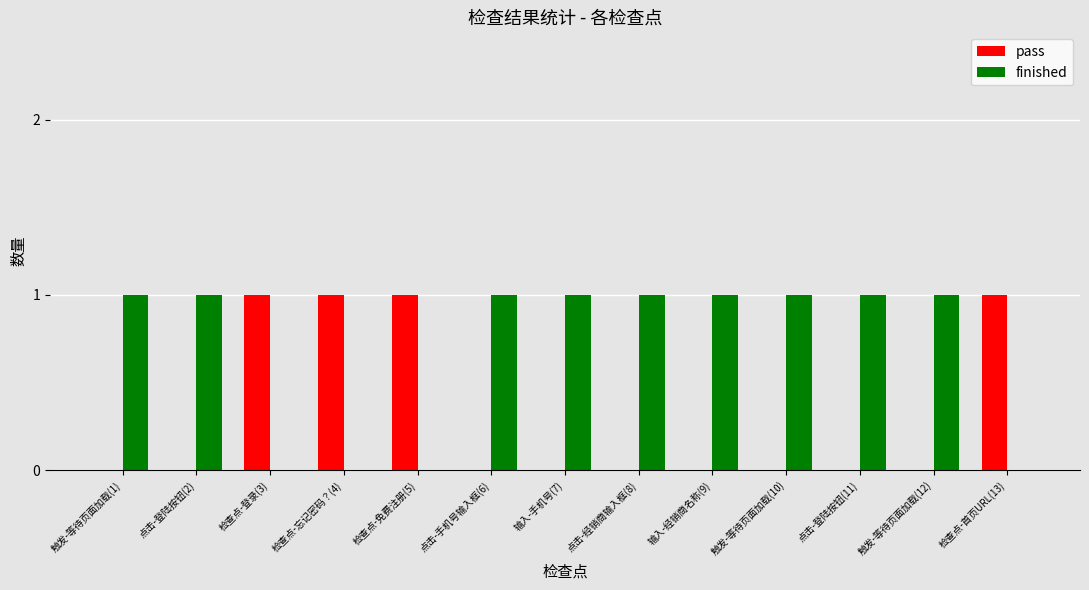

Reading left to right, transcribe all the data shown in this chart.

pass: 触发-等待页面加载(1)=0	点击-登陆按钮(2)=0	检查点-登录(3)=1	检查点-忘记密码？(4)=1	检查点-免费注册(5)=1	点击-手机号输入框(6)=0	输入-手机号(7)=0	点击-经销商输入框(8)=0	输入-经销商名称(9)=0	触发-等待页面加载(10)=0	点击-登陆按钮(11)=0	触发-等待页面加载(12)=0	检查点-首页URL(13)=1
finished: 触发-等待页面加载(1)=1	点击-登陆按钮(2)=1	检查点-登录(3)=0	检查点-忘记密码？(4)=0	检查点-免费注册(5)=0	点击-手机号输入框(6)=1	输入-手机号(7)=1	点击-经销商输入框(8)=1	输入-经销商名称(9)=1	触发-等待页面加载(10)=1	点击-登陆按钮(11)=1	触发-等待页面加载(12)=1	检查点-首页URL(13)=0